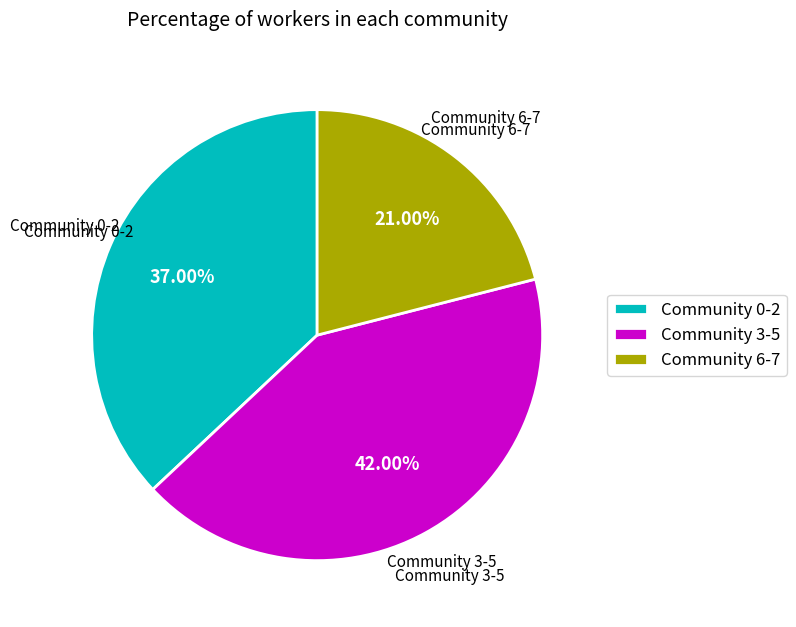

Do Community 6-7 and Community 3-5 together represent more than half of the pie?

Yes